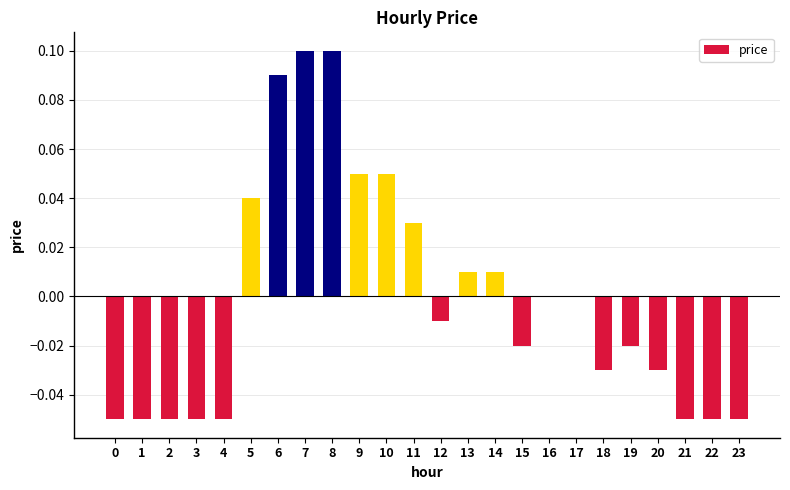

The value at 20 is -0.0. True or false?

True